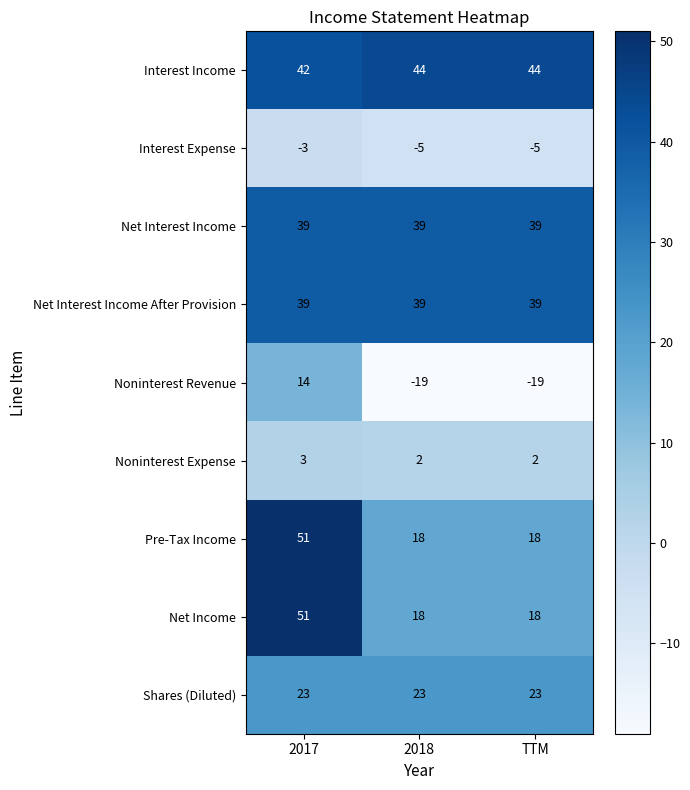

Which series has the largest total across all categories?

Interest Income